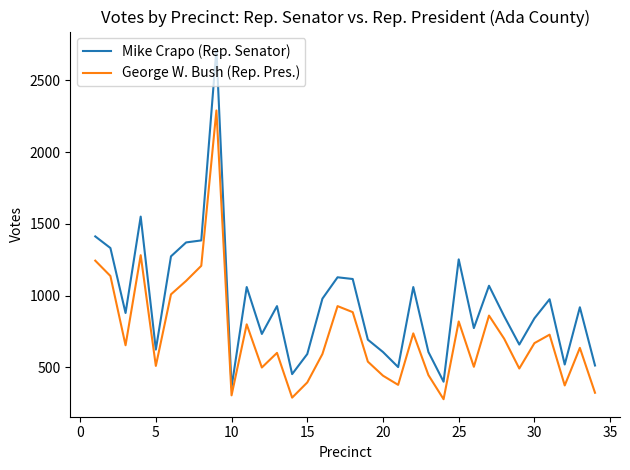

True or false: George W. Bush (Rep. Pres.) and Mike Crapo (Rep. Senator) intersect in this chart.

False